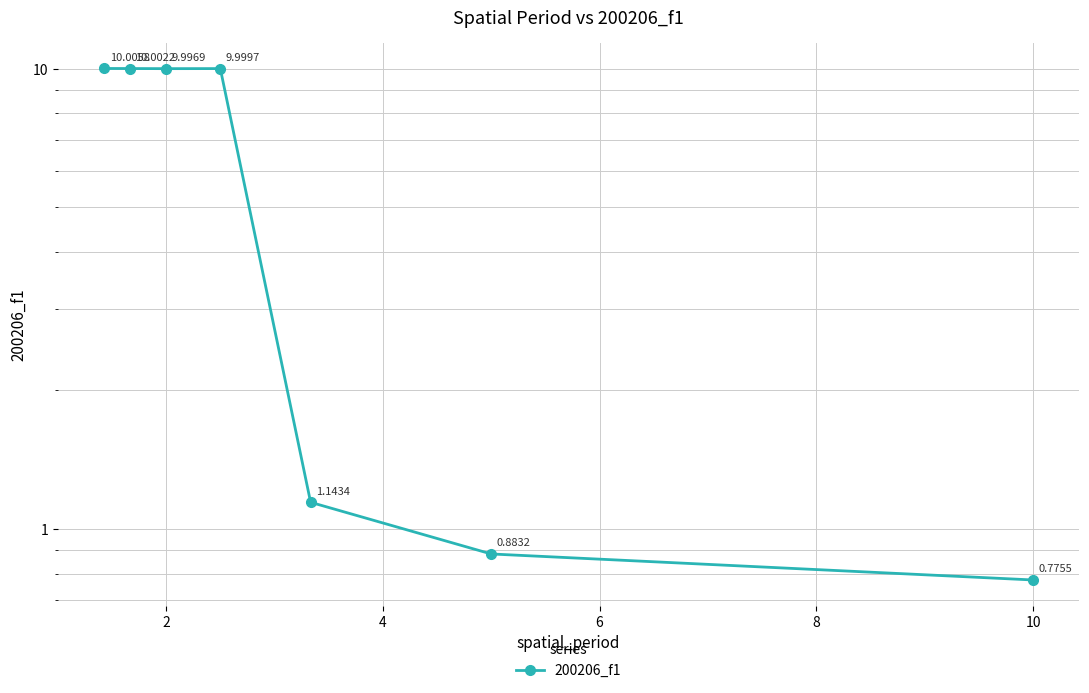

What is the value of the 5th point from the left?

1.1